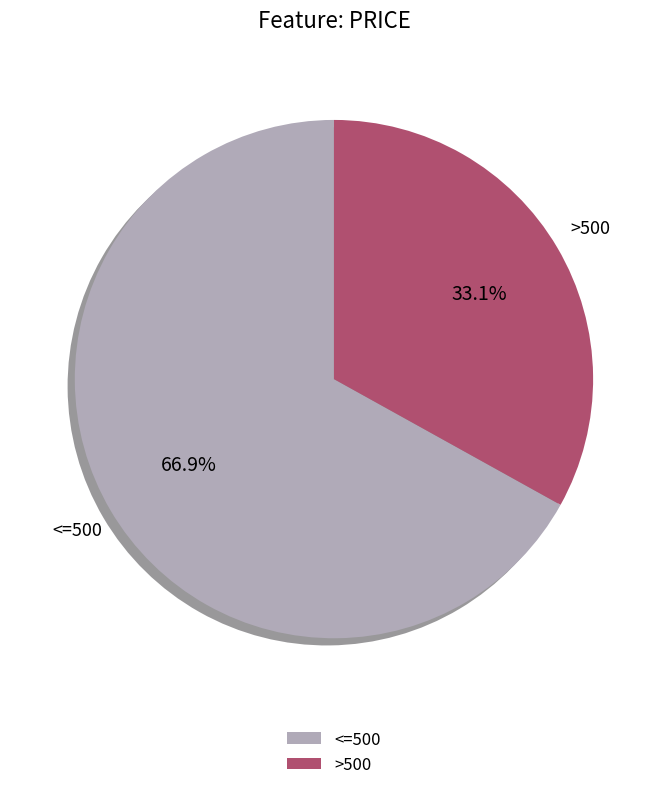

To the nearest percent, what is the average slice percentage?

50%